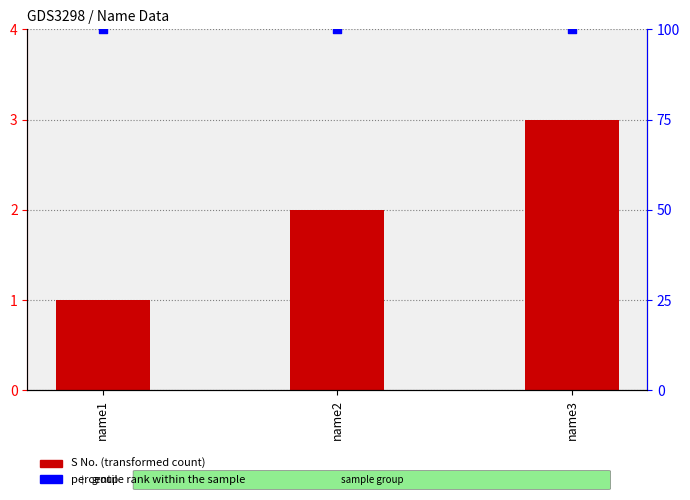

Is the value of percentile rank within the sample at name2 greater than the value of S No. at name3?

Yes